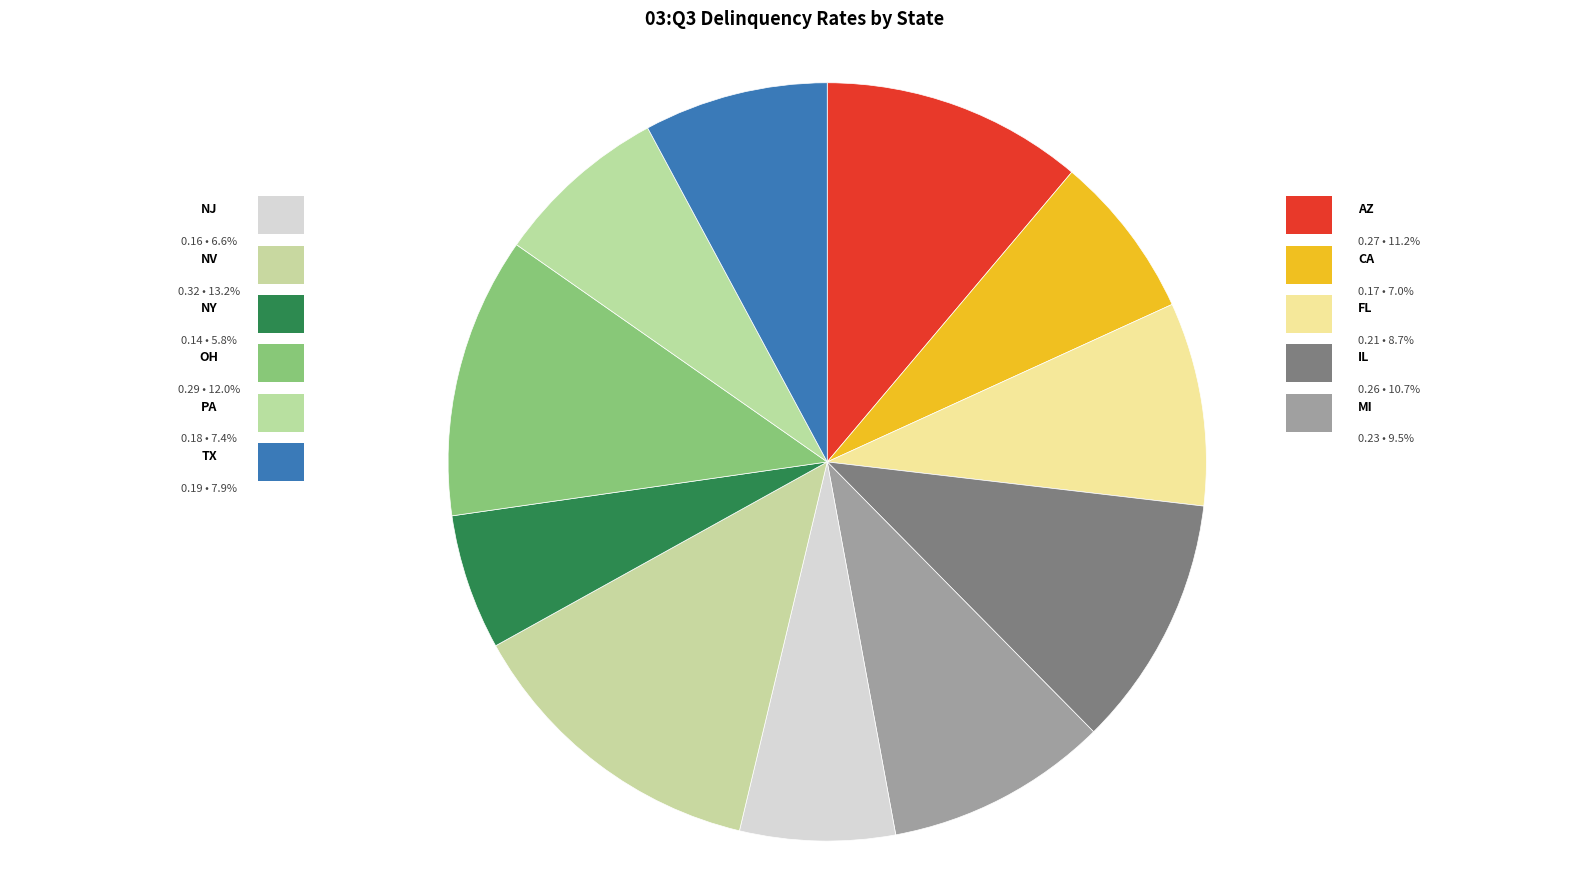

Is there any slice that represents more than half of the pie?

No